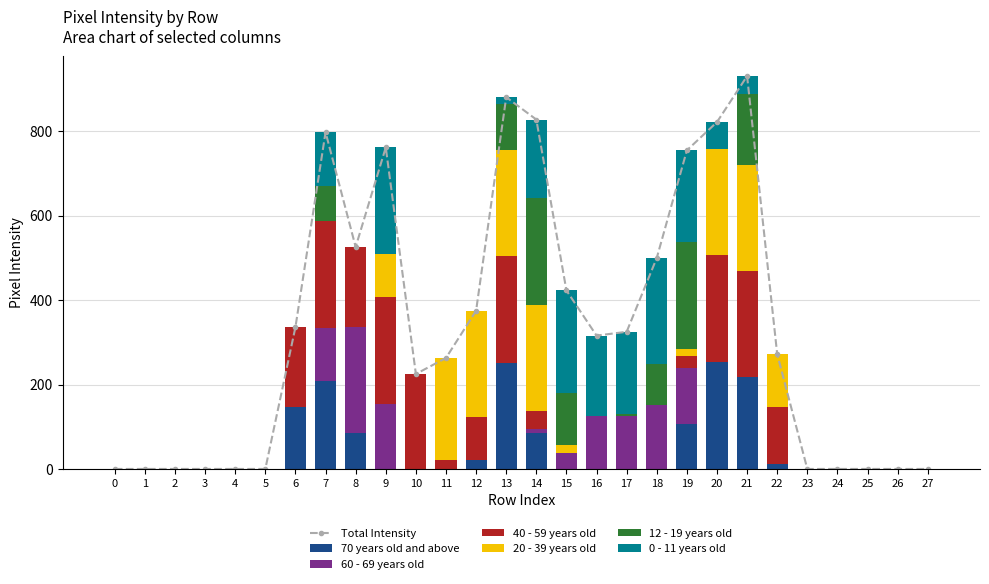

How many values in the 70 years old and above series exceed 0?

10